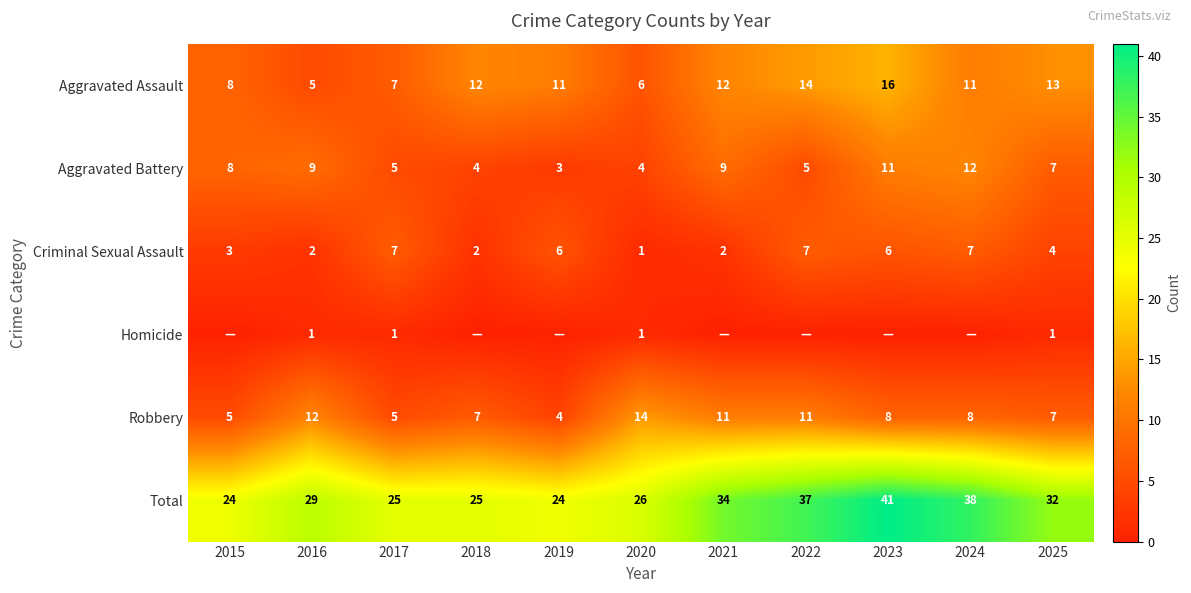

What is the highest value of the Robbery series?

14